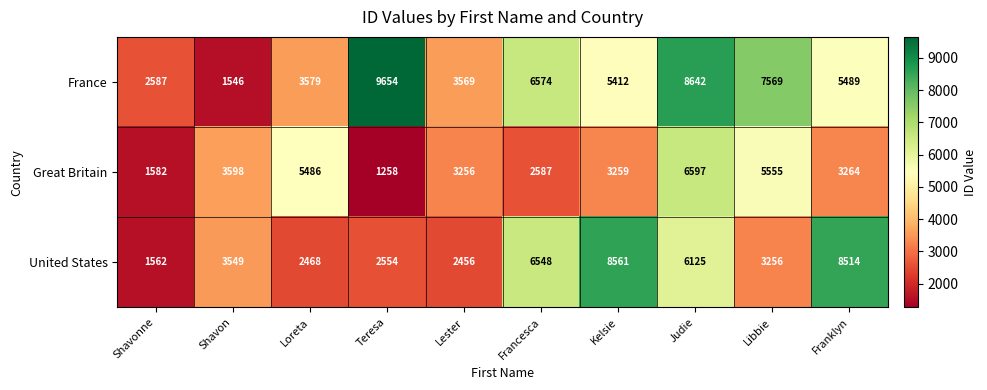

What is the highest value of the Great Britain series?

6597